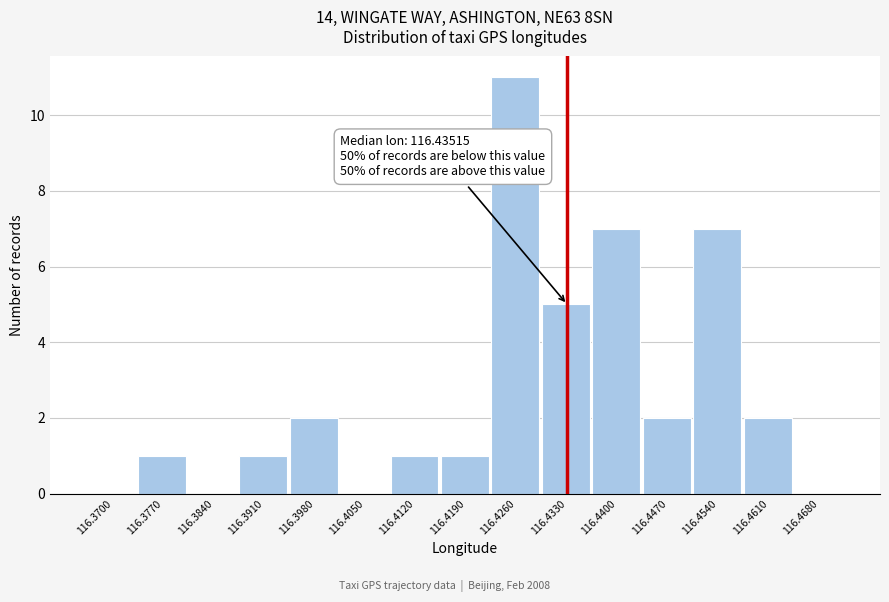

Reading left to right, list all the values displayed in this chart.

116.3700=0	116.3770=1	116.3840=0	116.3910=1	116.3980=2	116.4050=0	116.4120=1	116.4190=1	116.4260=11	116.4330=5	116.4400=7	116.4470=2	116.4540=7	116.4610=2	116.4680=0